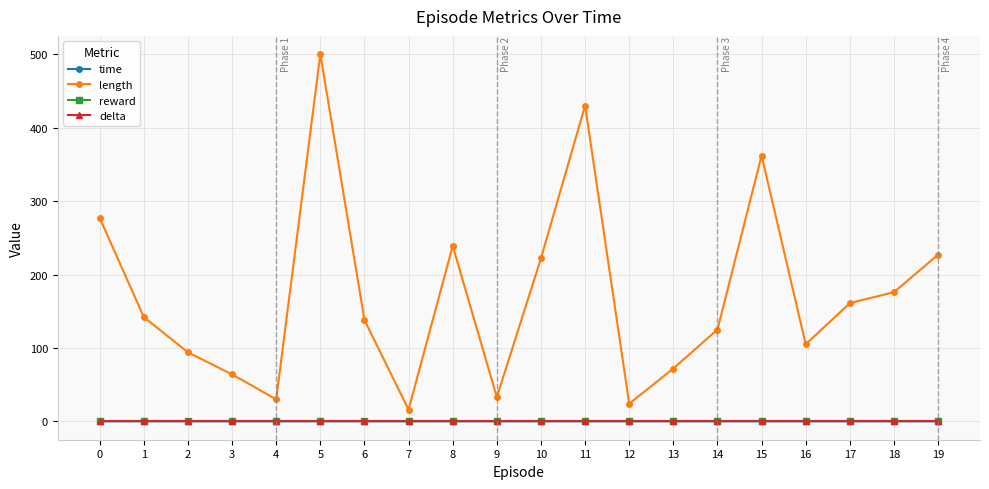

Does the chart have visible grid lines?

Yes